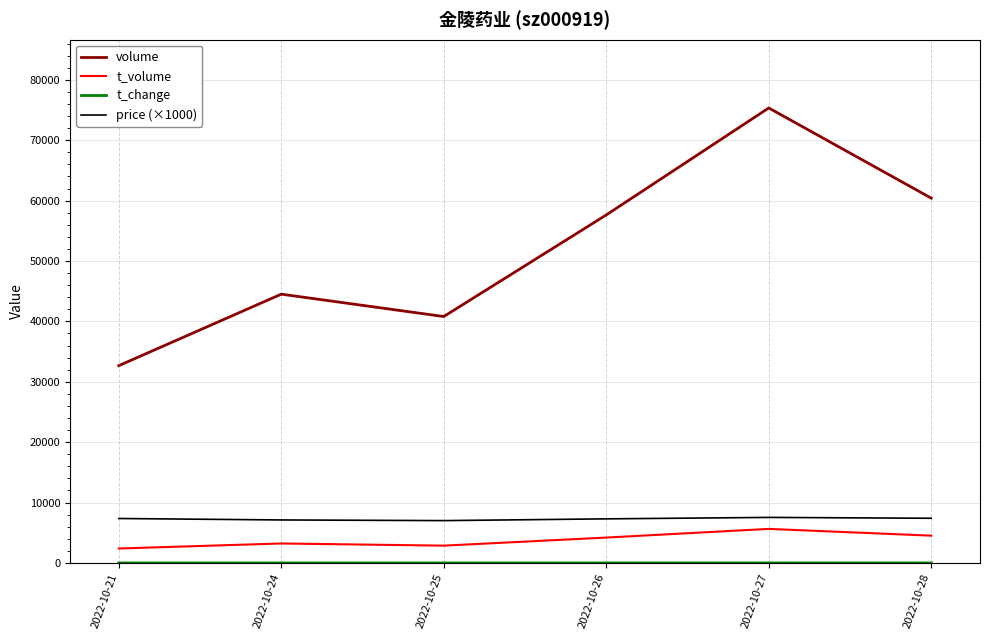

What is the minimum value for volume?

32672.0